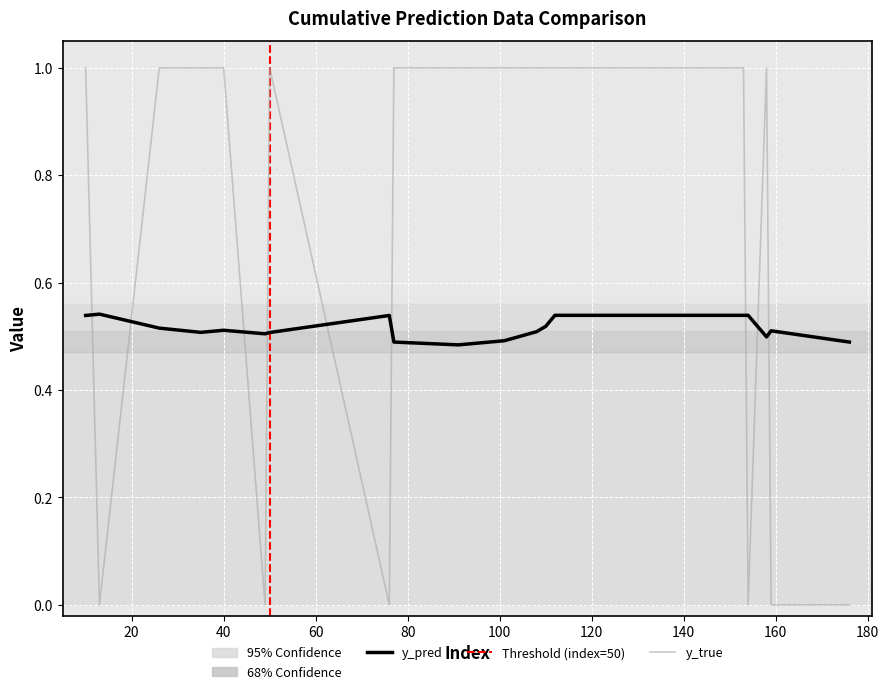

How many values in the y_true series are below 1?

6